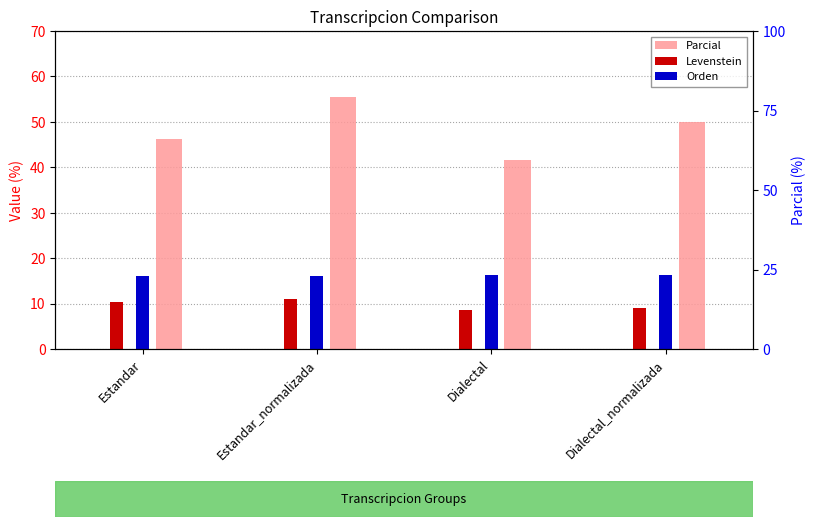

How many Orden values are between 16 and 17?

4